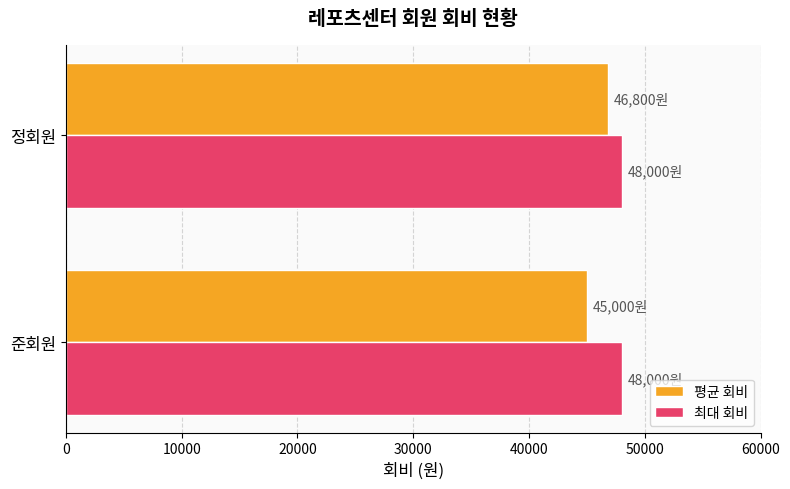

What is the lowest value of the 최대 회비 series?

48000